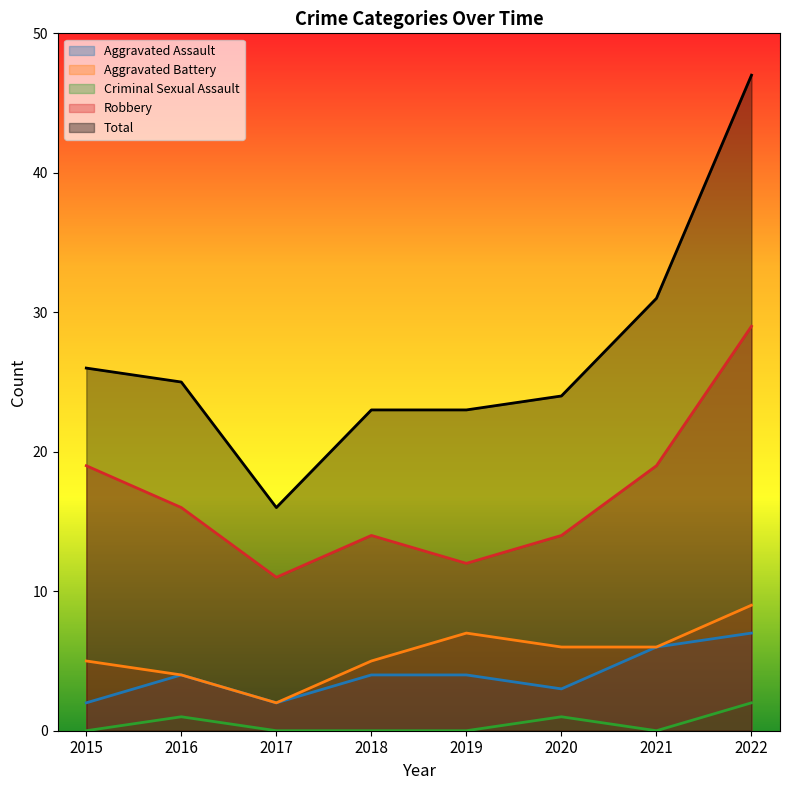

At which category does the chart reach its peak across all series?

2022